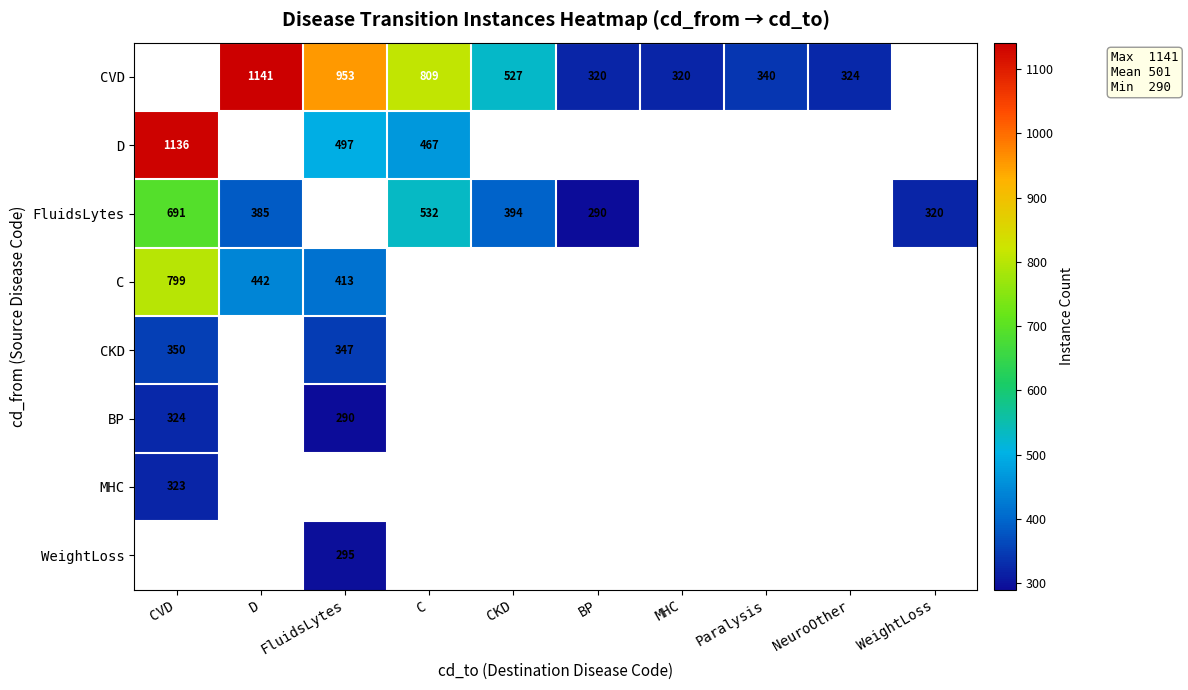

Is it true that CVD equals 1141 at D?

True